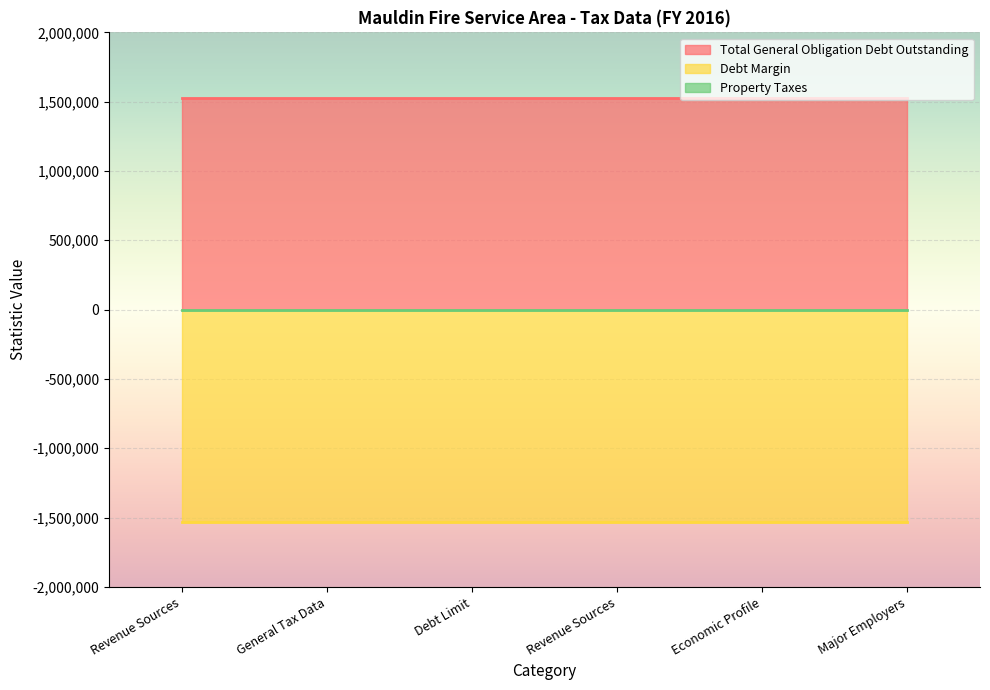

How many distinct data groups are displayed?

3